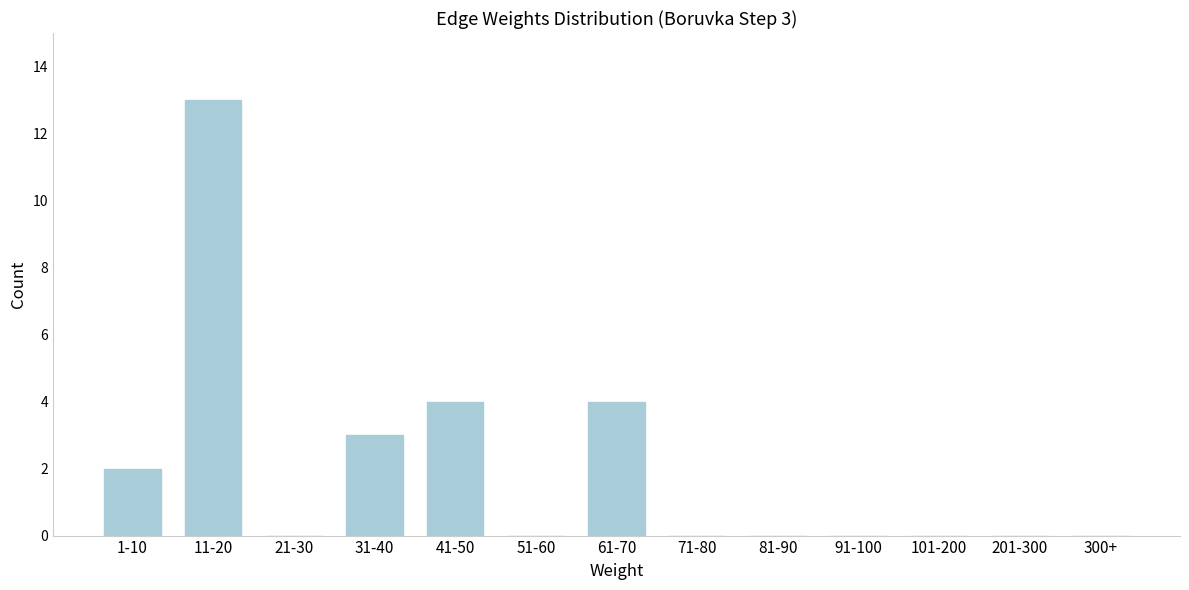

Reading left to right, what are all the values shown in this chart?

1-10=2	11-20=13	21-30=0	31-40=3	41-50=4	51-60=0	61-70=4	71-80=0	81-90=0	91-100=0	101-200=0	201-300=0	300+=0